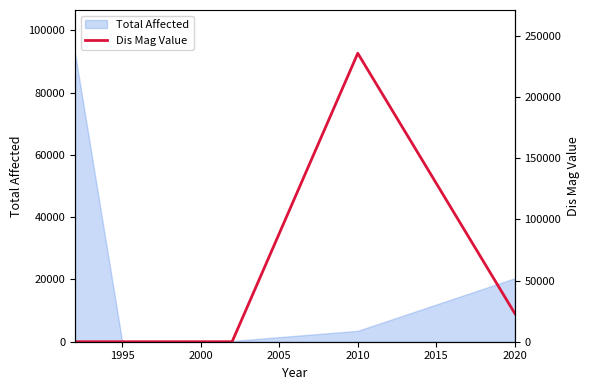

What is the difference between the maximum and second lowest values?

92646.5